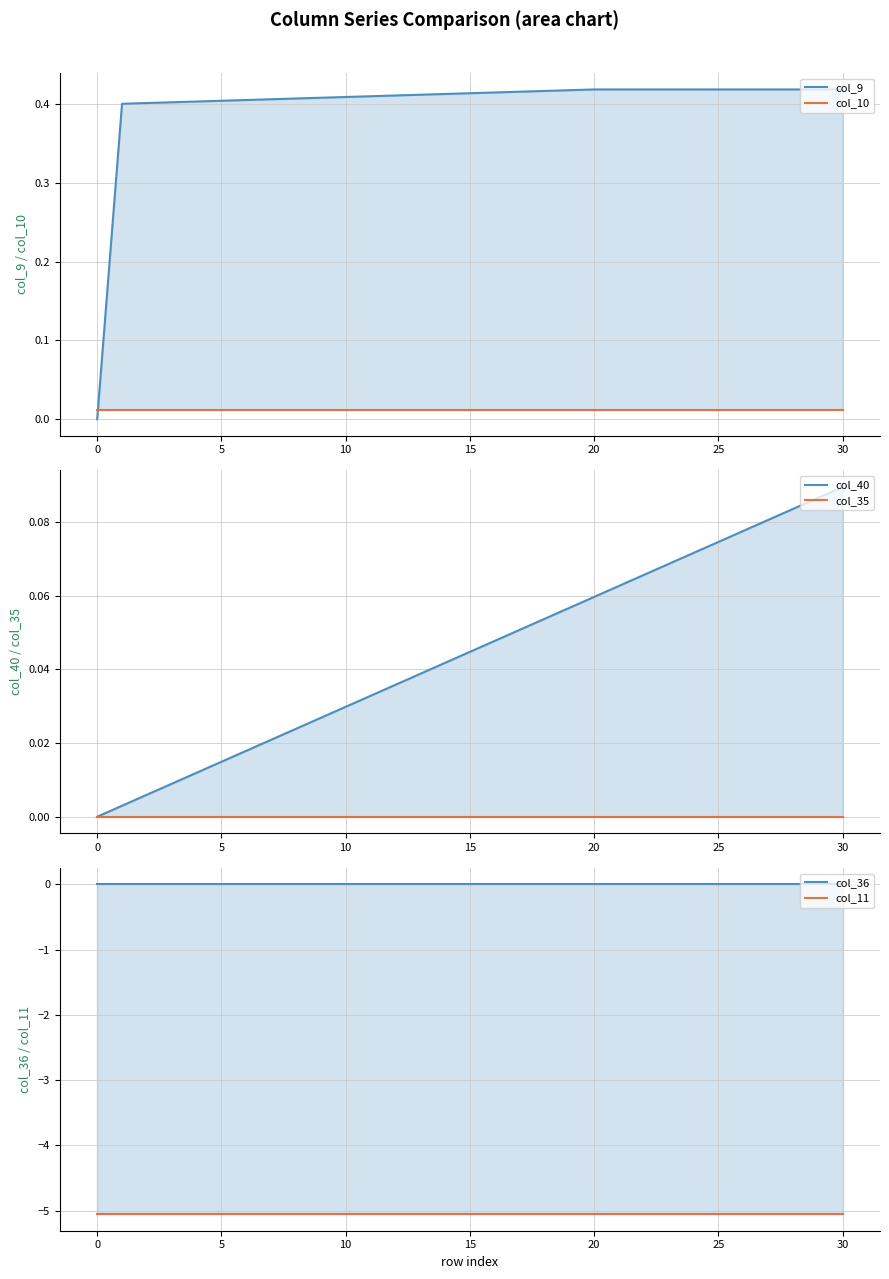

Does the chart have visible grid lines?

Yes